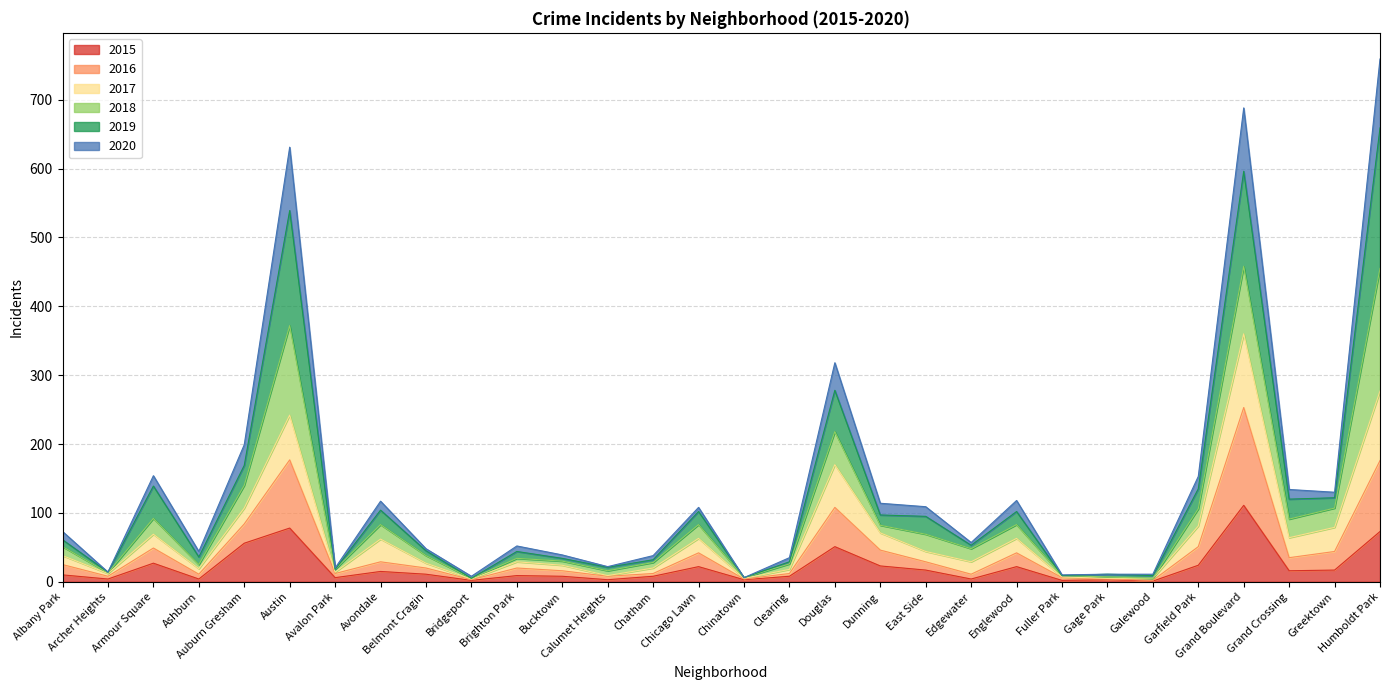

Is it true that 2020 equals 36 at Avondale?

False